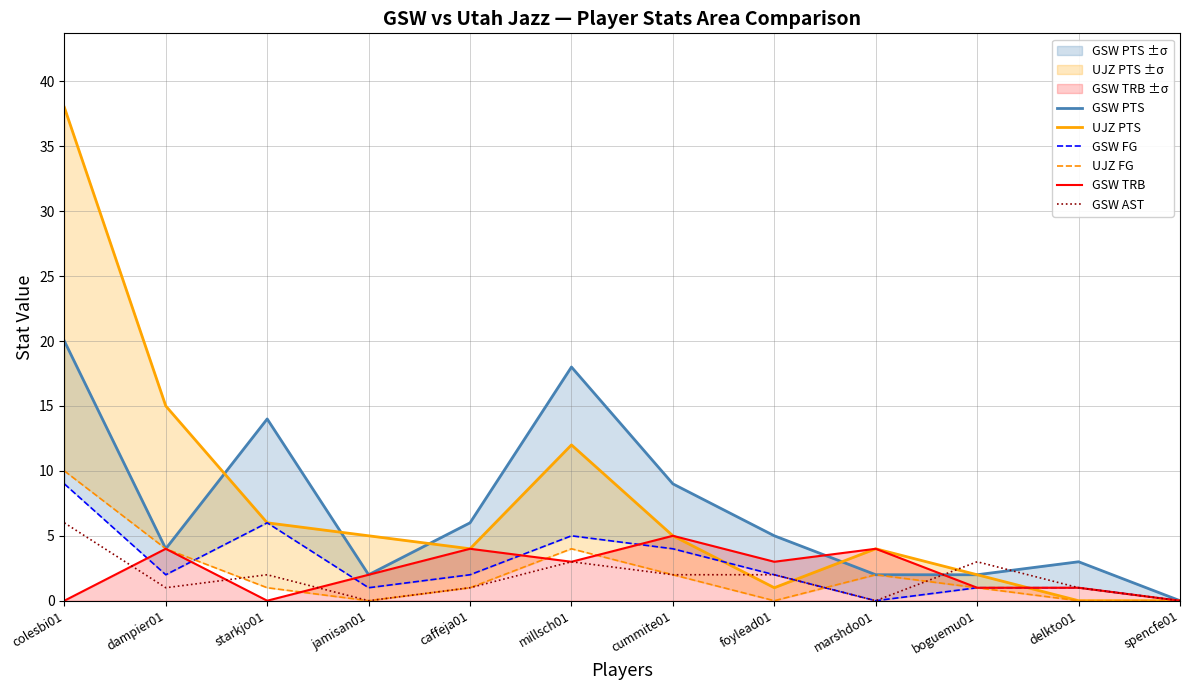

What is the label of the 6th point from the left?

millsch01